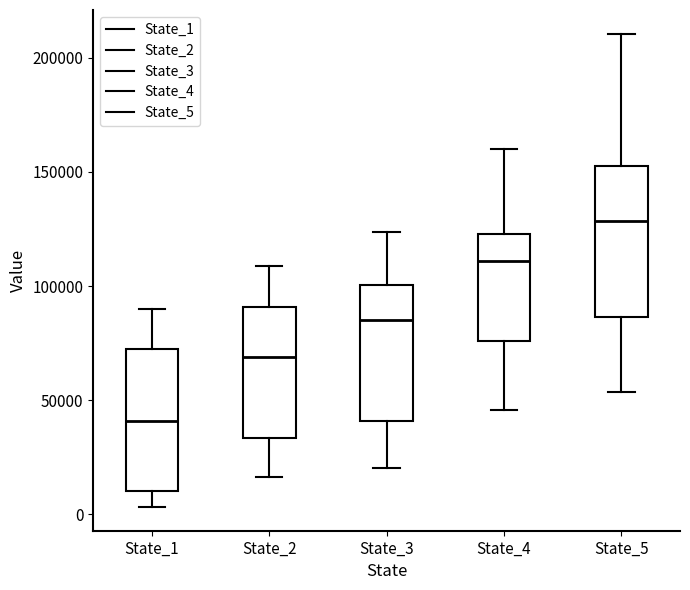

Which box's median line is the highest?

State_5